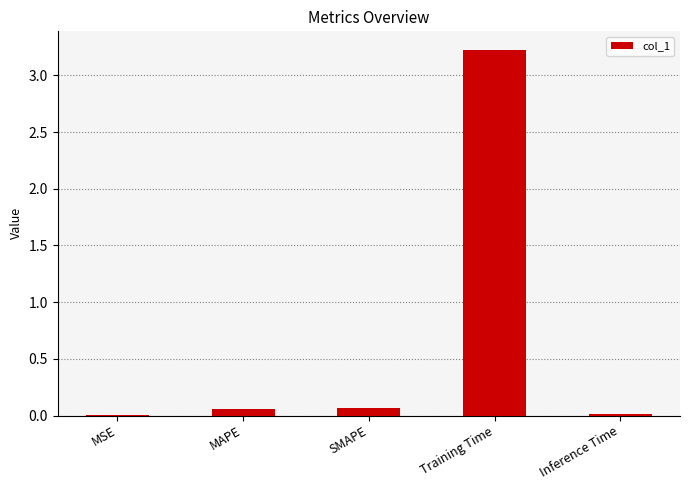

How many categories are shown in the chart?

5